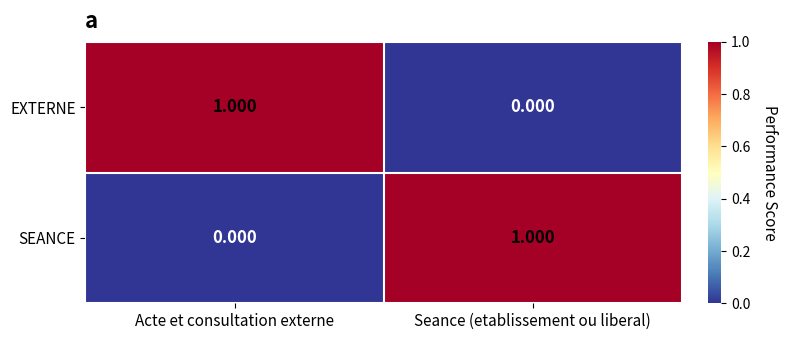

Rank the series at Seance (etablissement ou liberal) from lowest to highest value.

EXTERNE, SEANCE